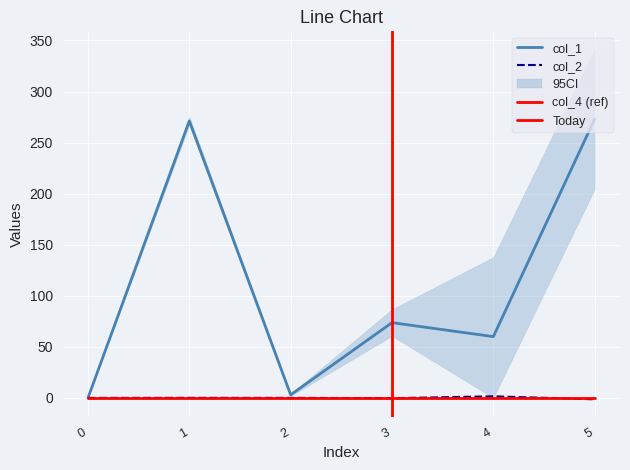

Is it true that col_1 equals 73.7 at 3?

True